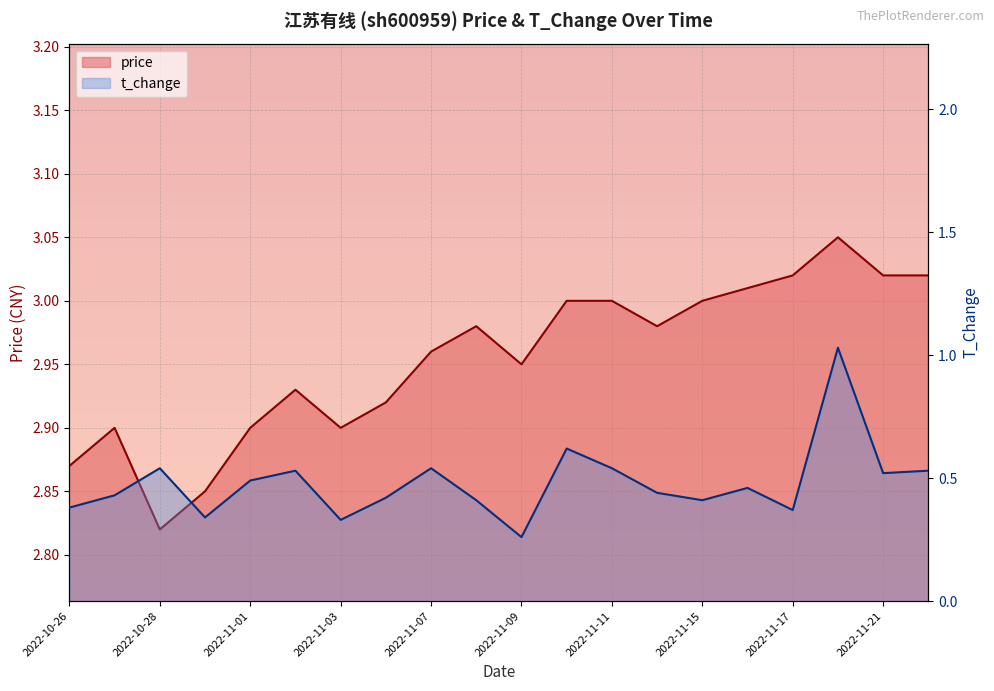

At which category does price reach its first local peak?

2022-10-27